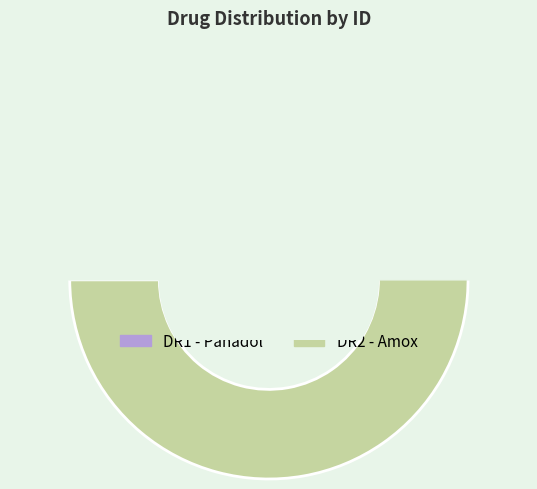

What percentage is the DR1 - Panadol slice, to the nearest percent?

44%